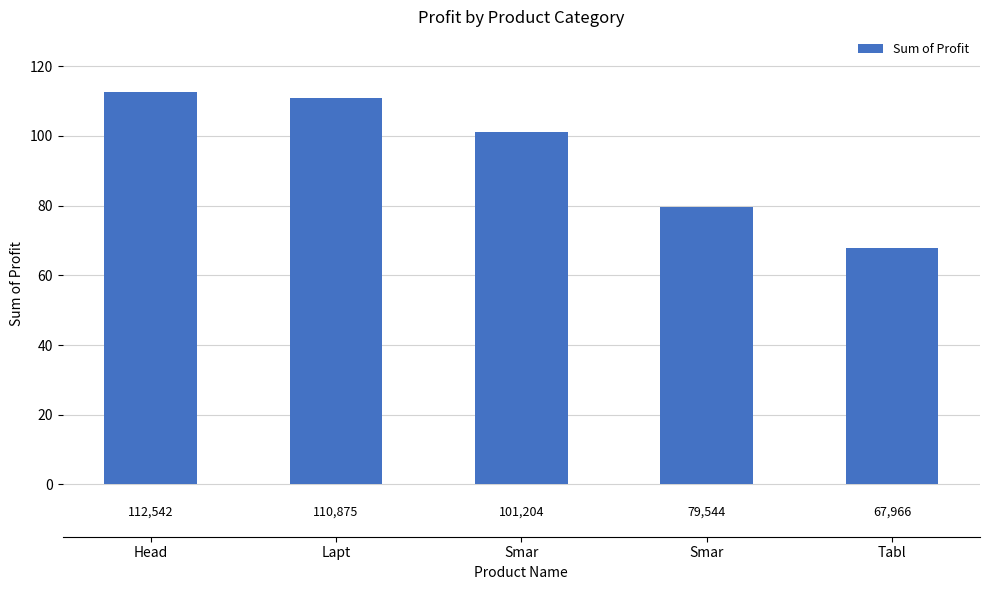

Which category has the lowest value across all series?

Tabl